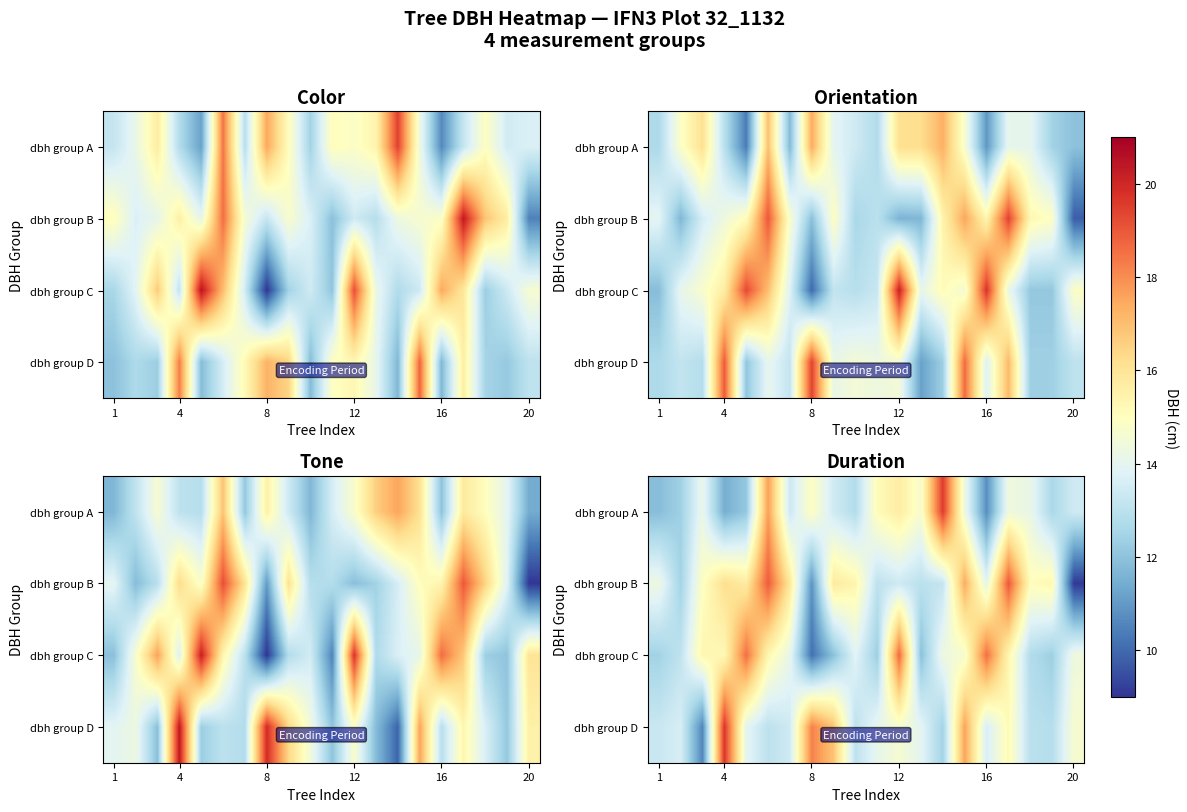

What is the spread (max minus min) of values at 14?

3.2